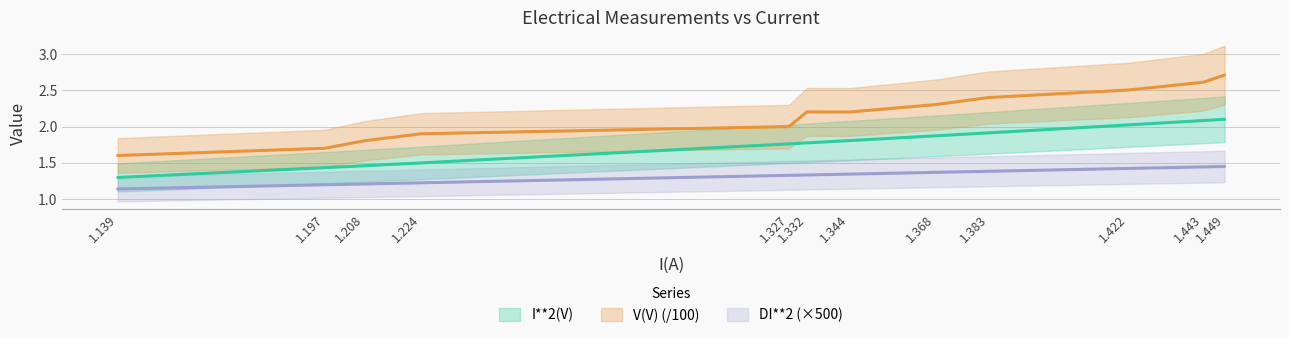

True or false: DI**2 has more than 0 interior local peaks.

False